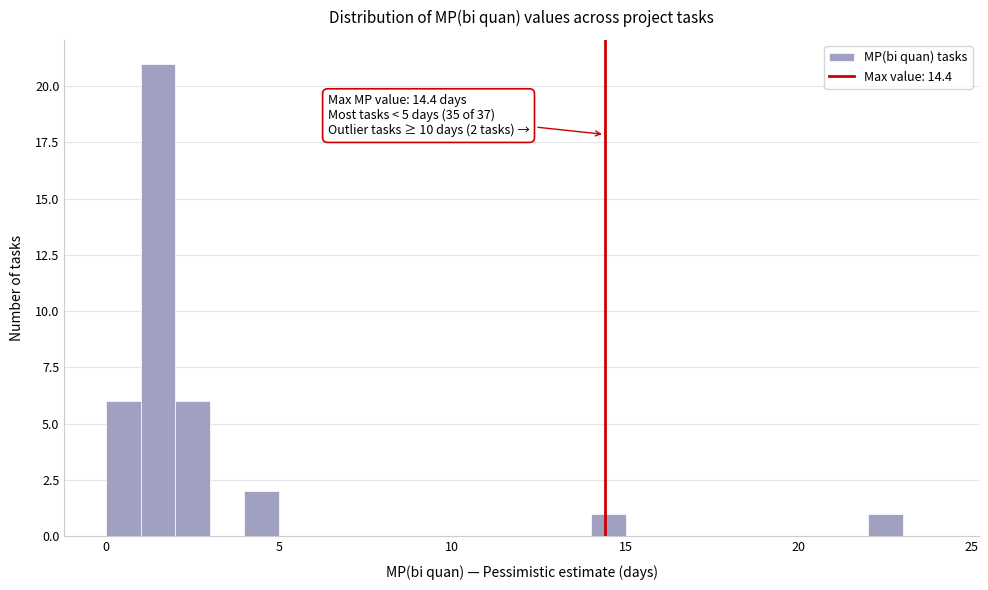

Read against the x-axis, roughly where is the centre of the tallest bar?

1.5